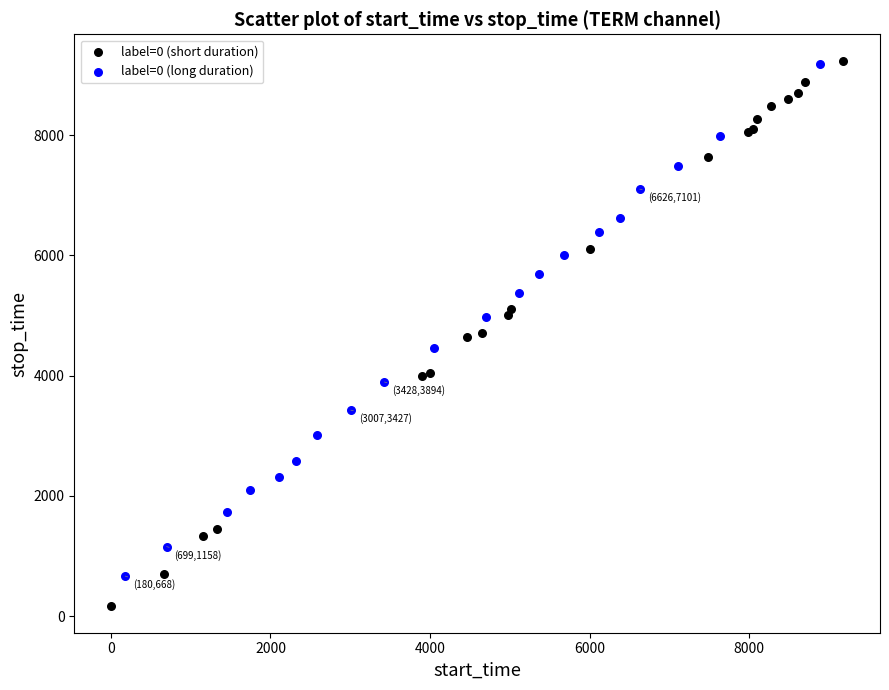

Which series contains the lowest Y value?

label=0 (short duration)